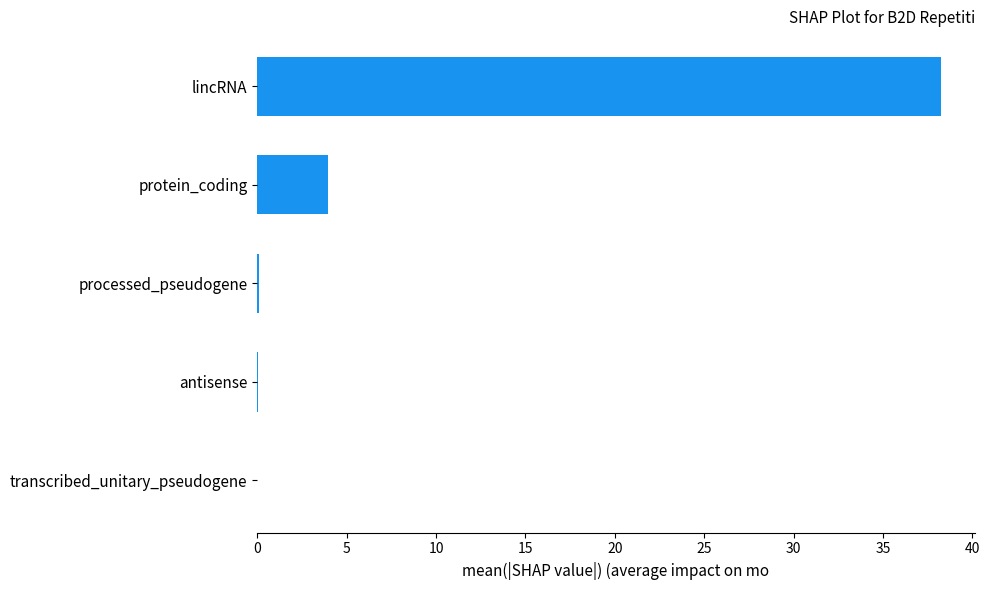

Are the bars horizontal?

Yes